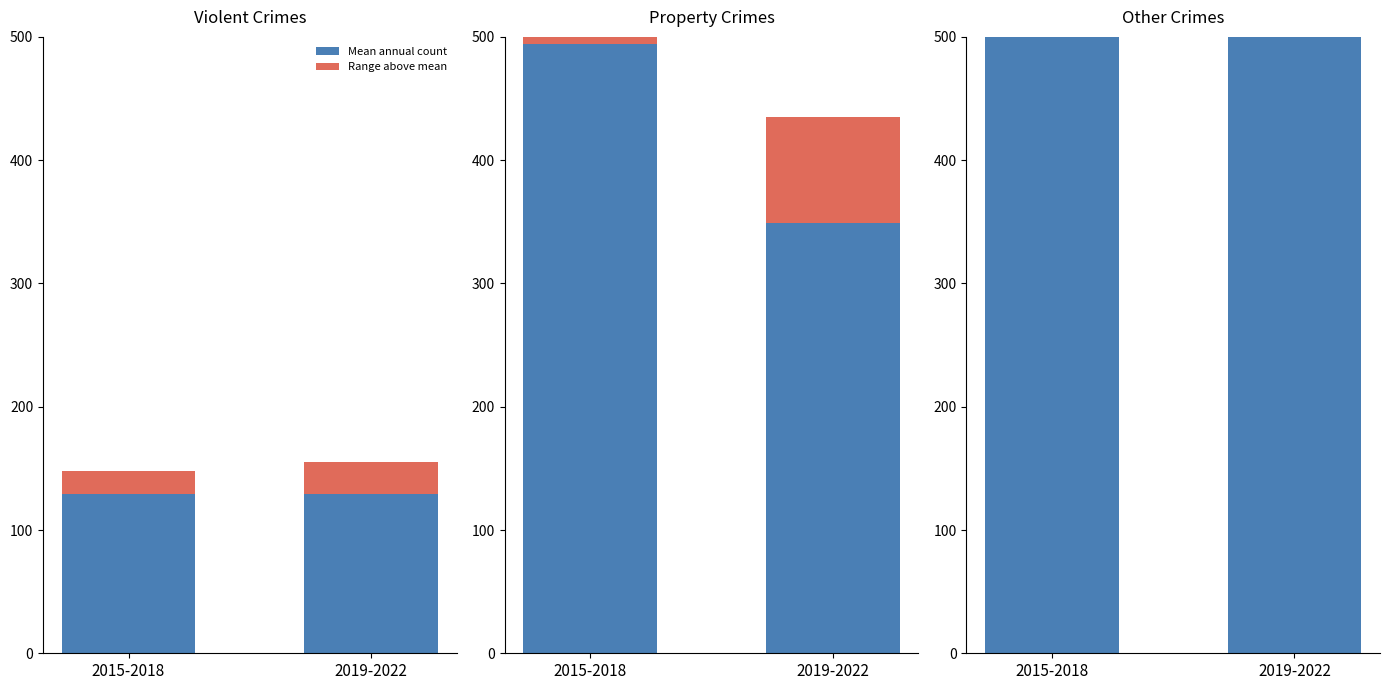

At how many categories does at least one series exceed 449?

2